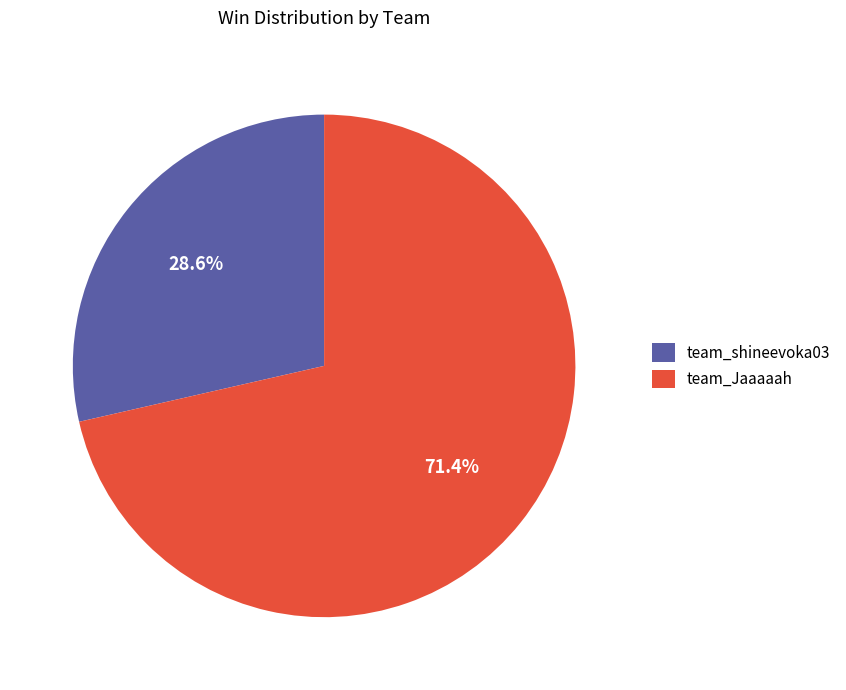

Which category accounts for the majority?

team_Jaaaaah